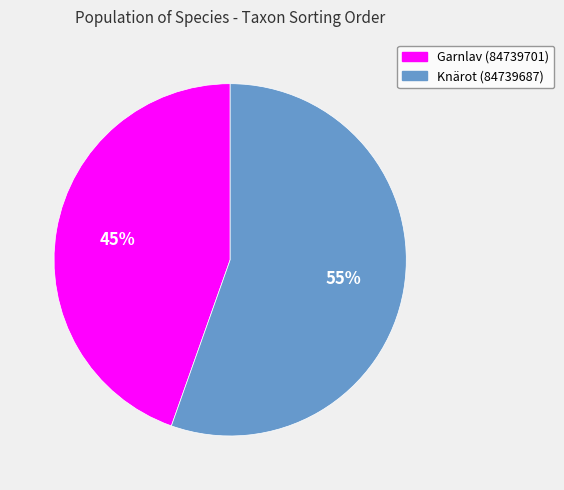

Approximately how many times larger is the value at Garnlav (84739701) compared to Knärot (84739687)?

0.8